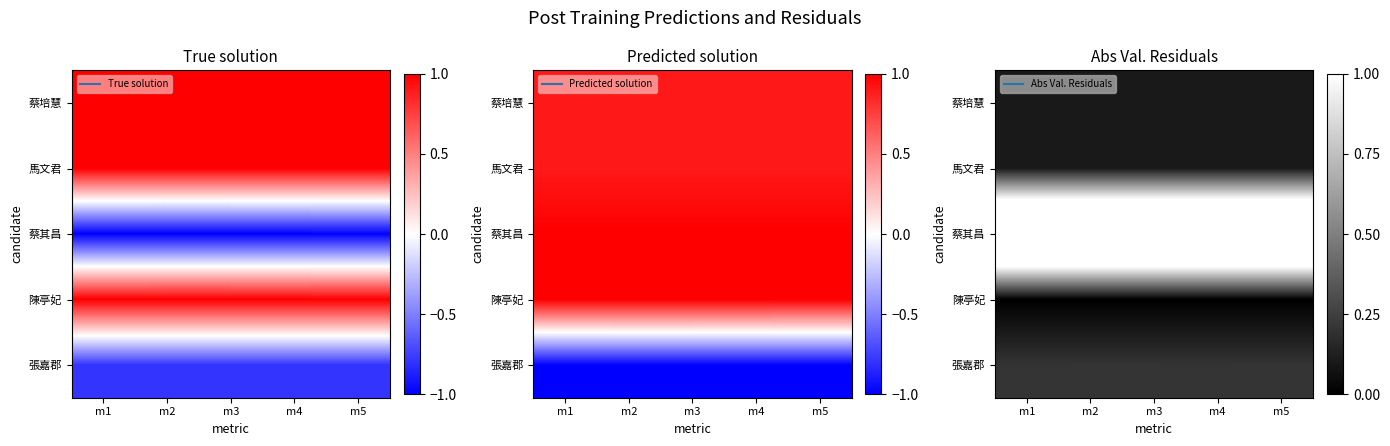

Rank the series by their maximum value, from lowest to highest.

陳亭妃, 蔡培慧, 馬文君, 張嘉郡, 蔡其昌